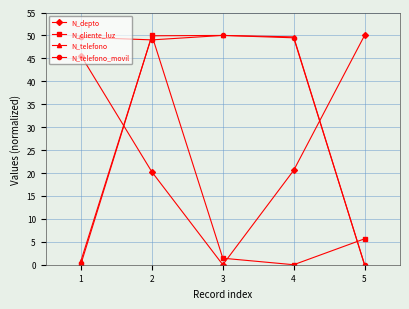

Between which two adjacent categories do N_depto and N_telefono first intersect?

1 and 2